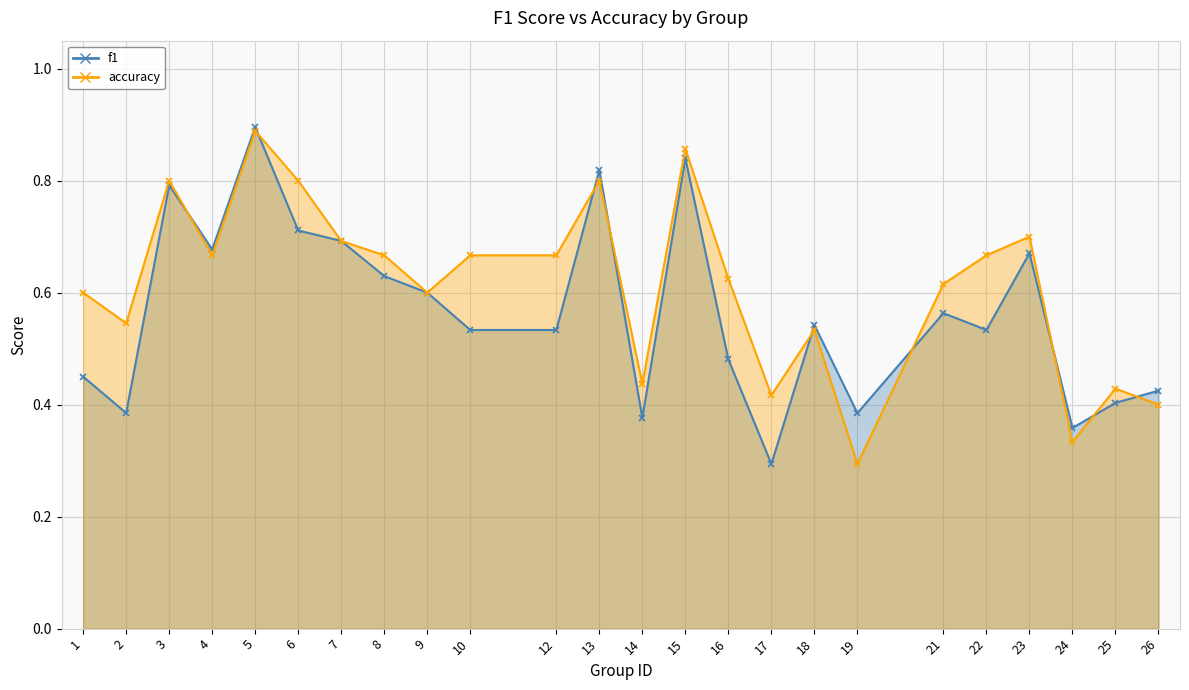

Count the accuracy values in the range 0 to 1.

24